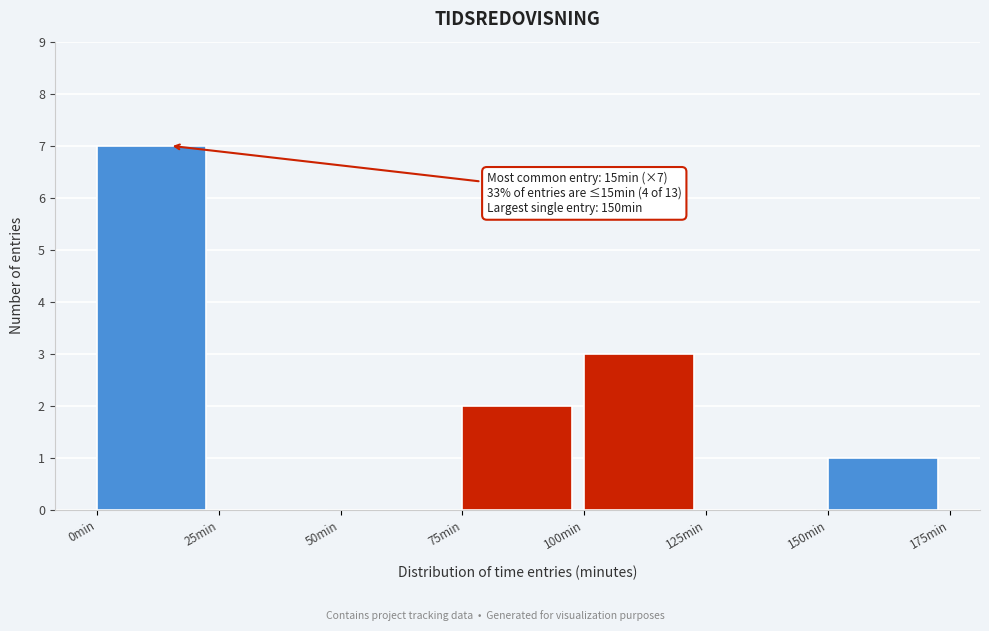

Which range on the x-axis has the tallest bar?

0 to 25